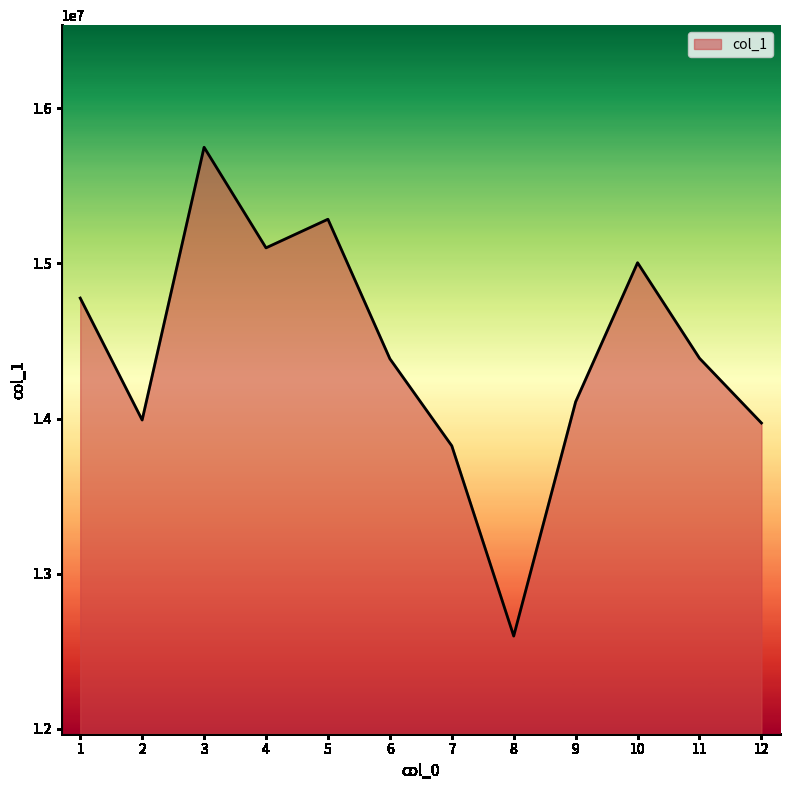

Where does the data first go above 14388451?

1